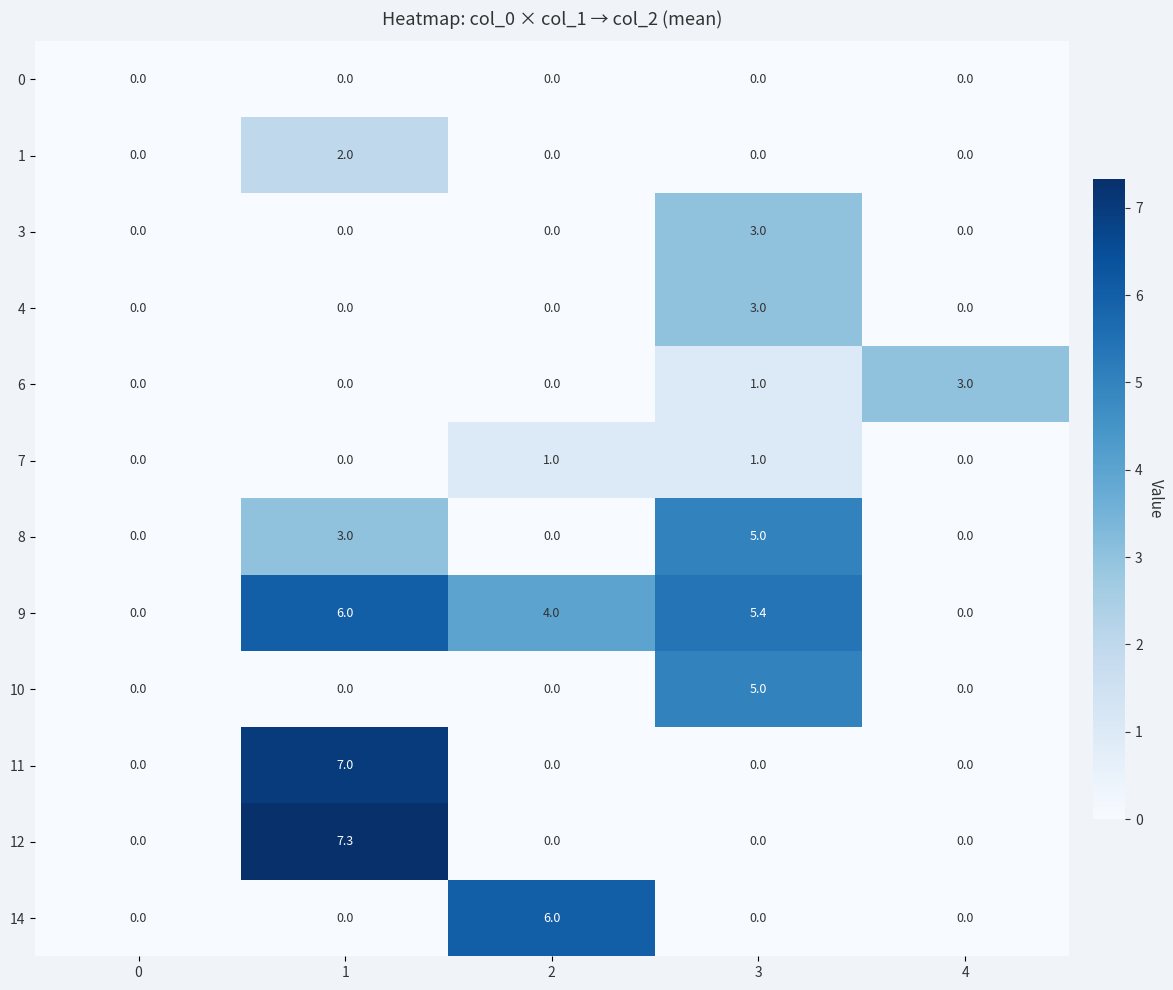

Count the 4 values in the range 0 to 1.

4